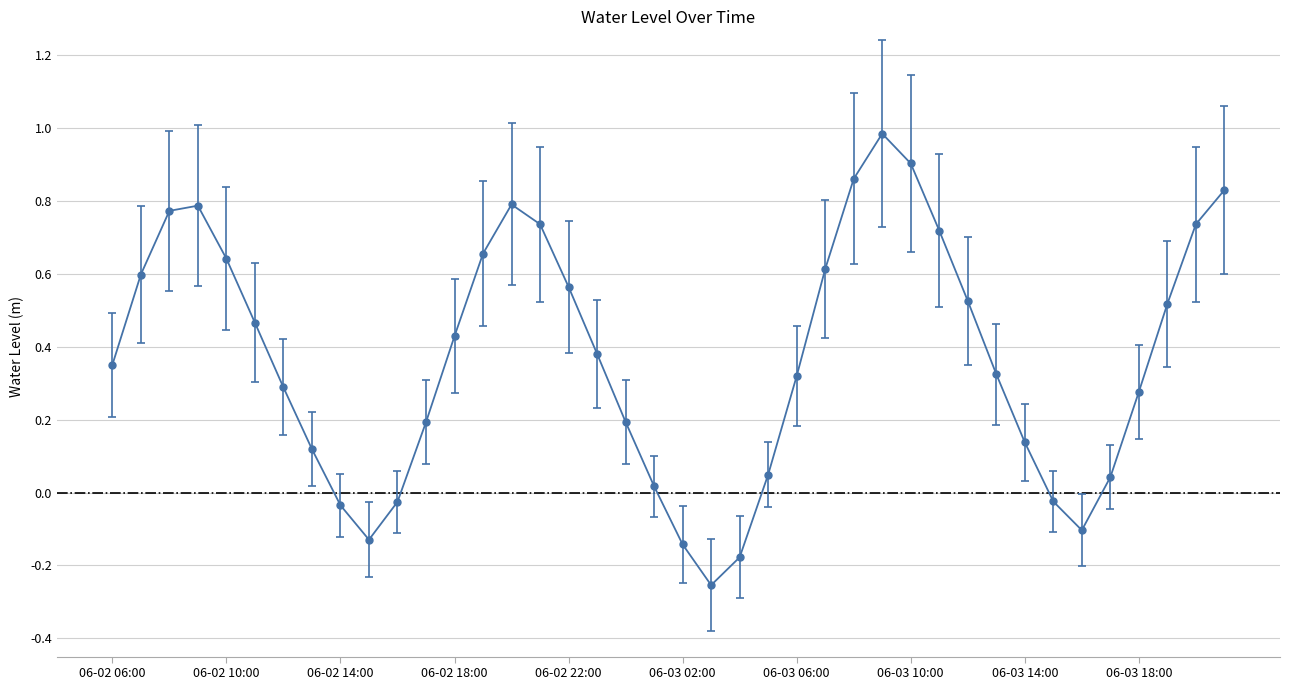

True or false: the data has more than 1 interior local peaks.

True